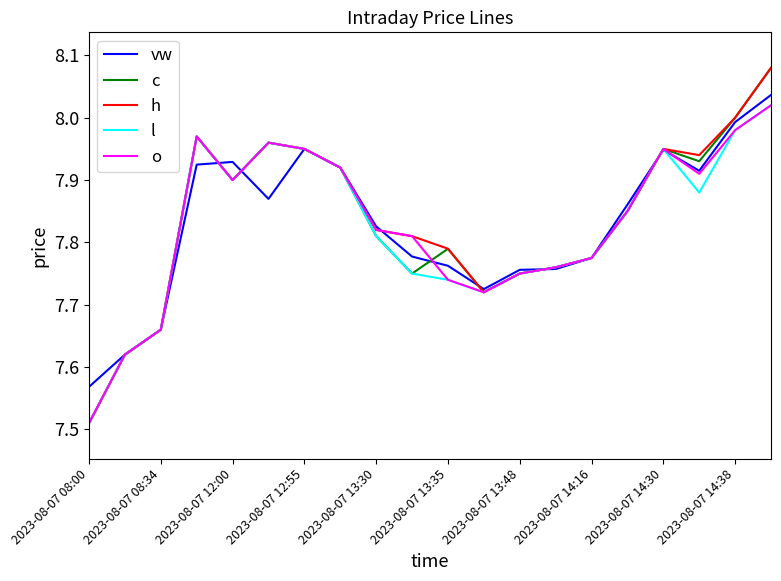

Where is vw nearest to the value 7?

2023-08-07 08:00